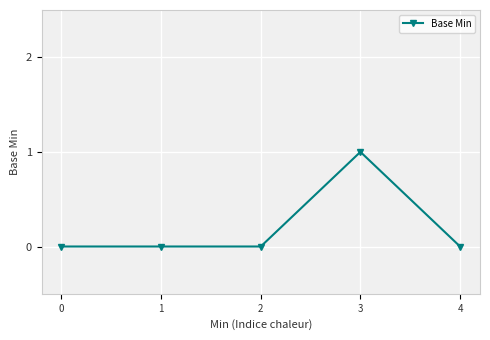

Reading left to right, list all the values displayed in this chart.

0	0	0	1	0